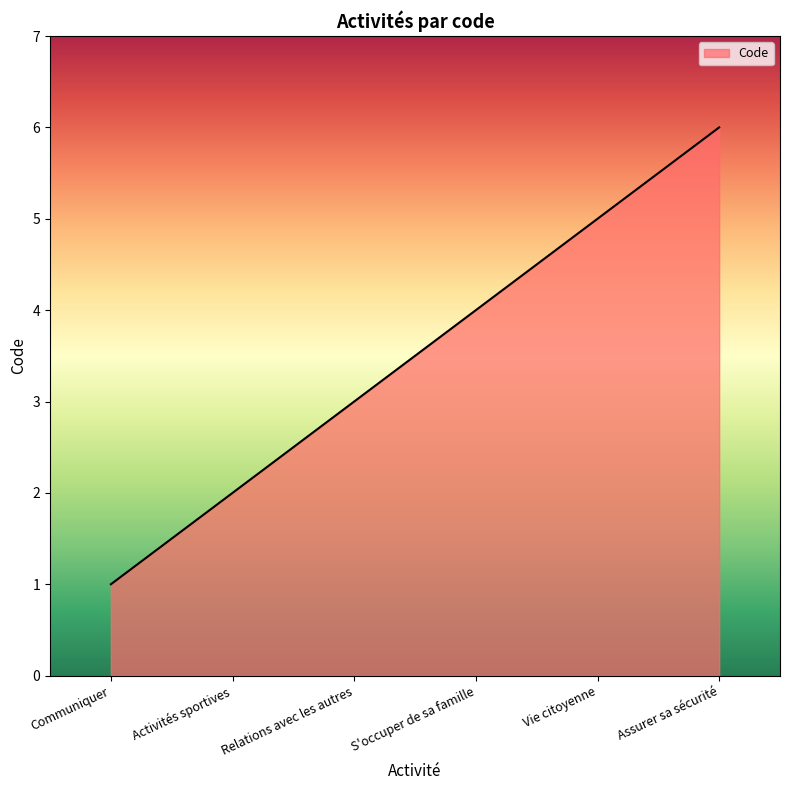

Which label corresponds to the smallest value in the chart?

Communiquer